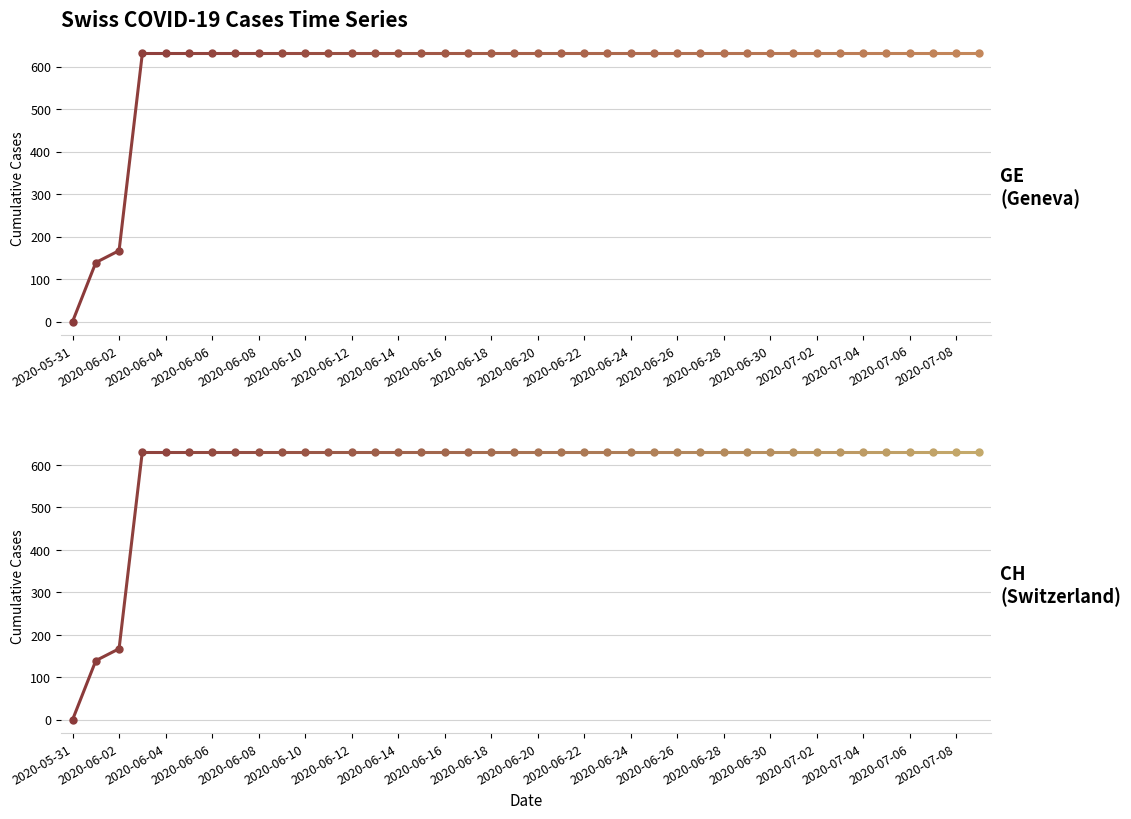

What is the label of the 25th point from the right?

2020-06-15